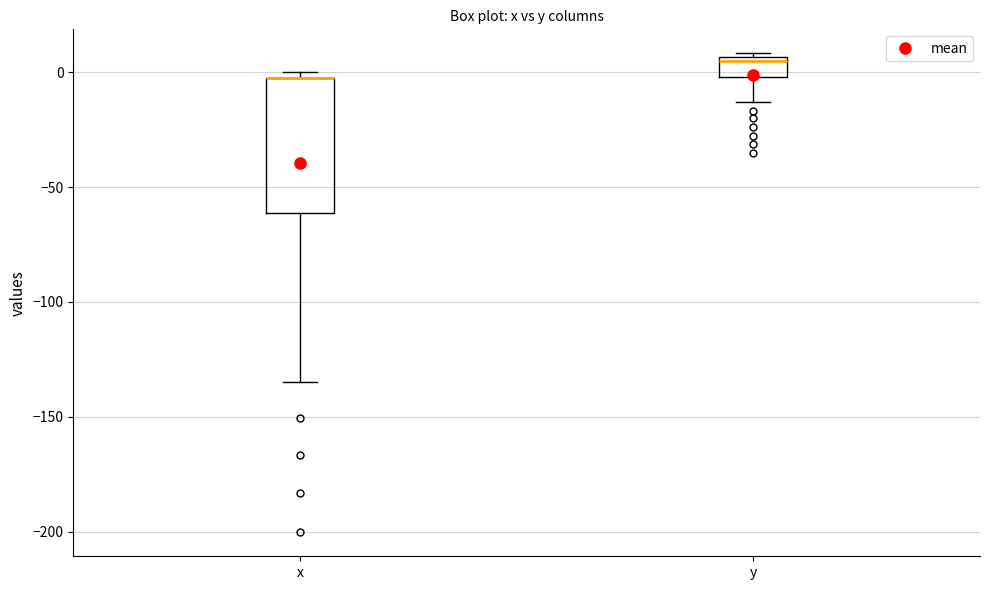

Reading left to right, read every box against the y-axis: the position of its median line, the range the box covers, and the ends of its whiskers. The values are not printed on the chart, so give them approximately, as read against the axis.

x: median 0 (drawn on the box's upper edge), box -60 to 0, whiskers -135 to 0 (just above the box's upper edge)
y: median 5 (just below the box's upper edge), box 0 to 5, whiskers -15 to 10